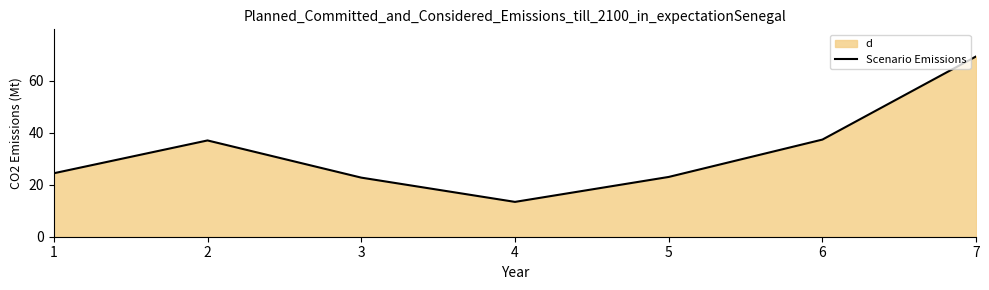

What is the difference between the second highest and minimum values?

24.0